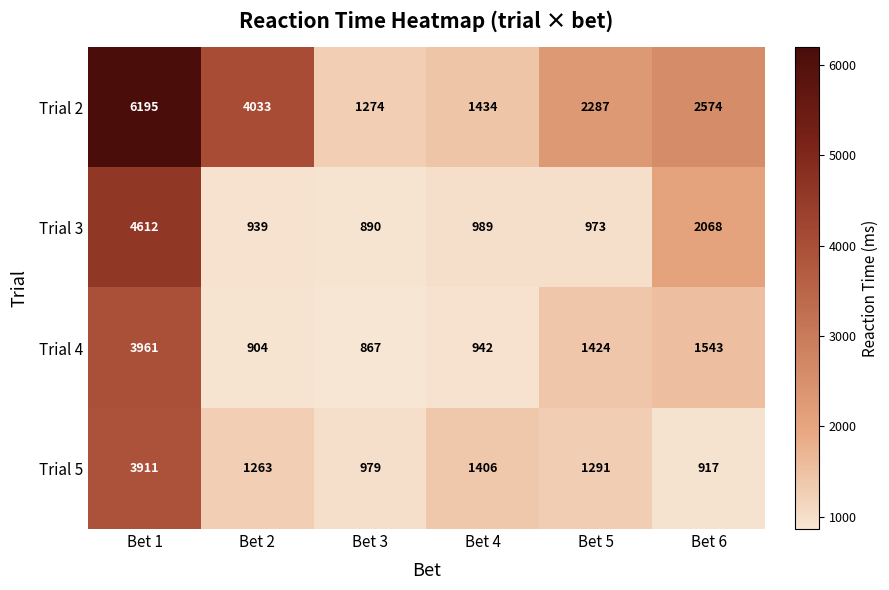

Is it true that Trial 3 equals 890 at Bet 3?

True